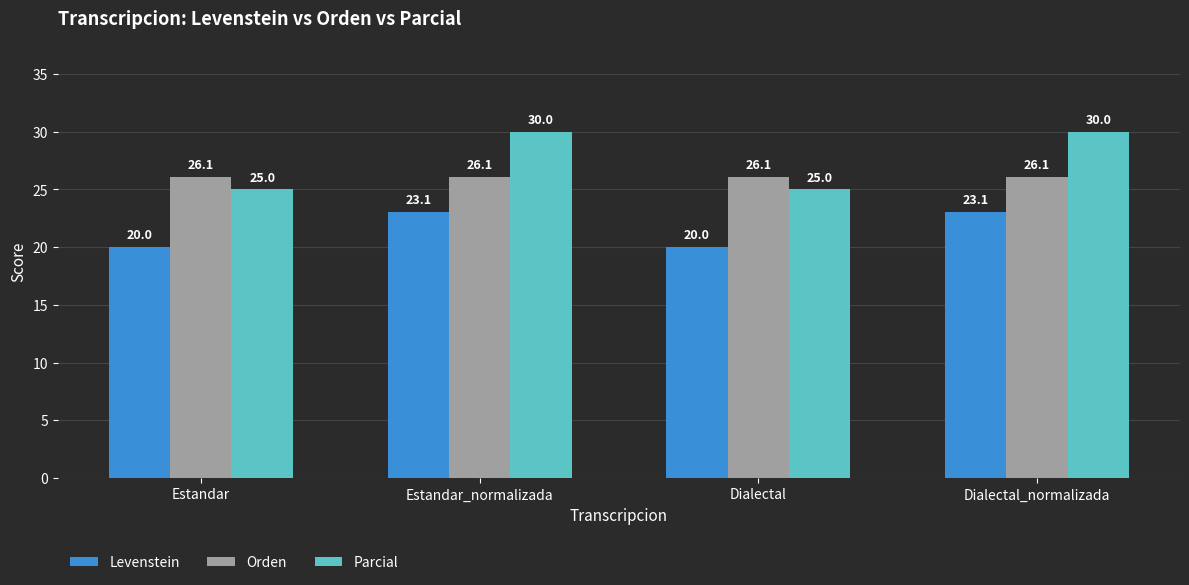

True or false: Orden has a value of 26.1 at Estandar.

True